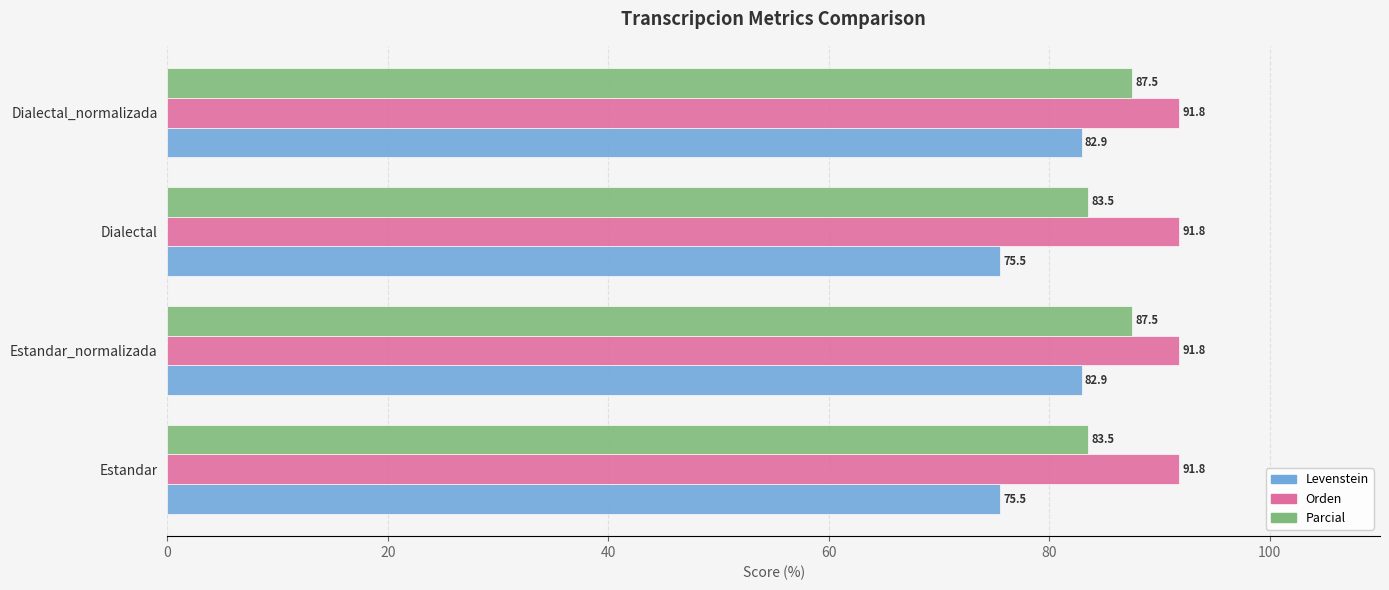

Is the value of Levenstein at Estandar greater than the value of Orden at Estandar_normalizada?

No